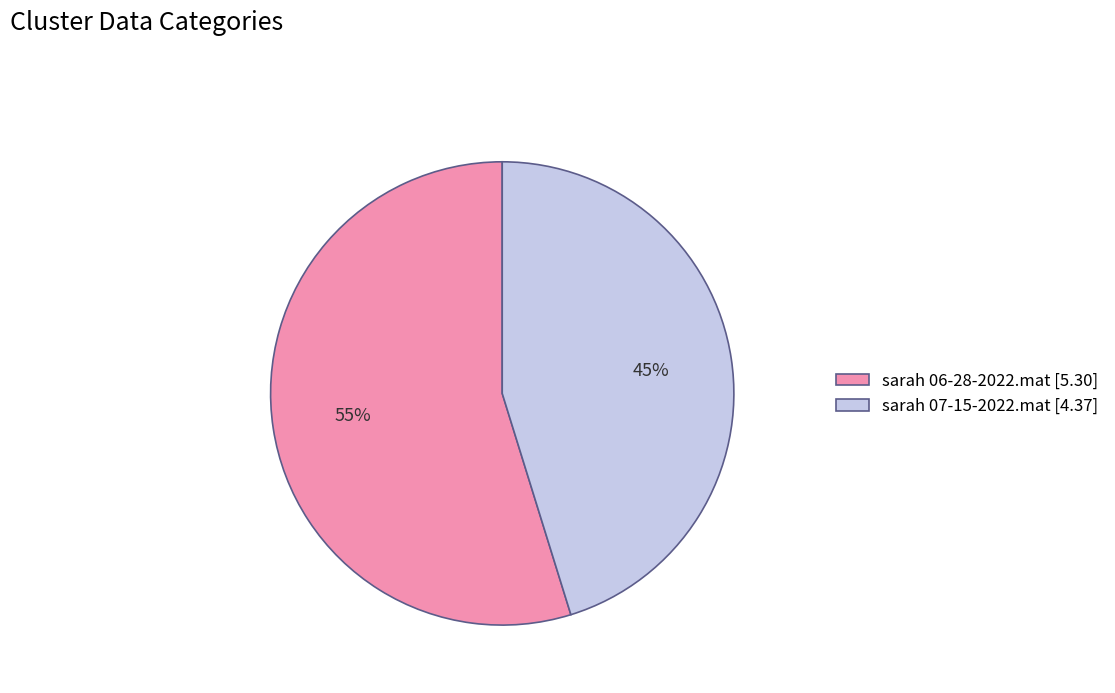

What is the majority slice?

sarah 06-28-2022.mat